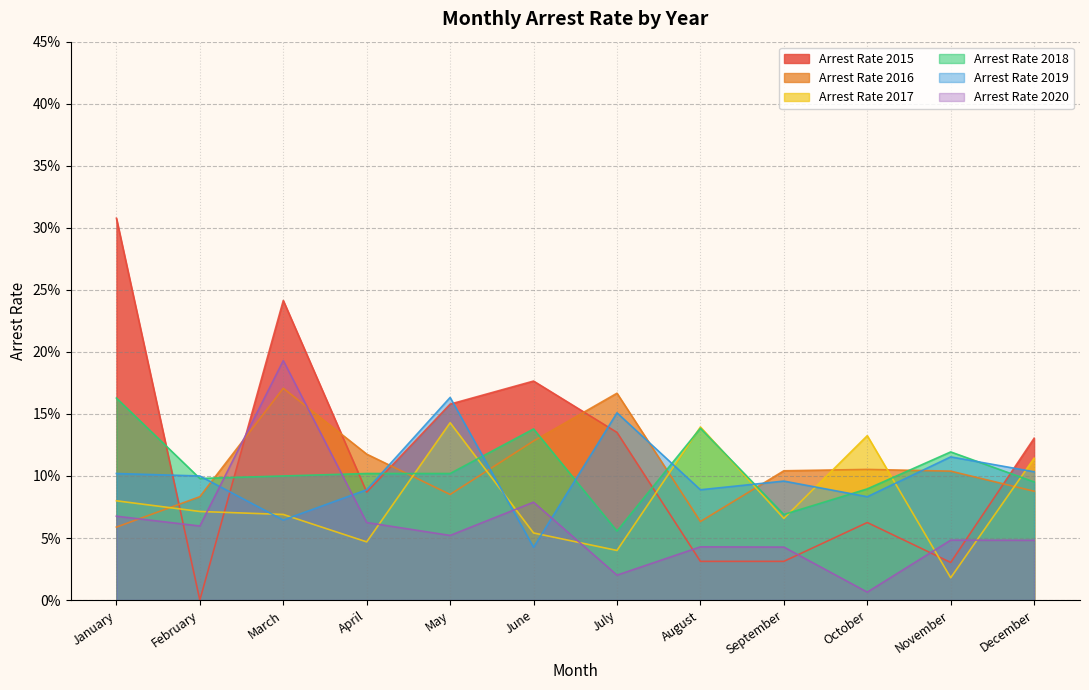

At which label is arrest_rate_2016 closest to 0?

January